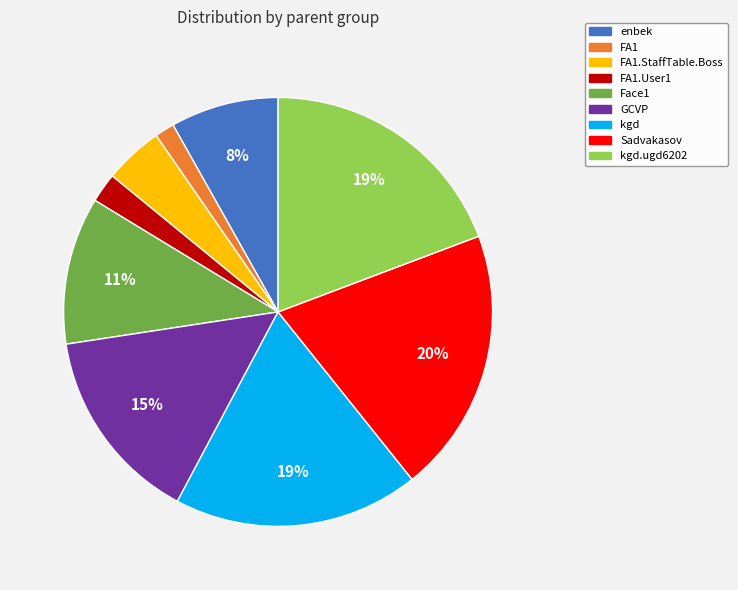

Does any single category account for the majority?

No